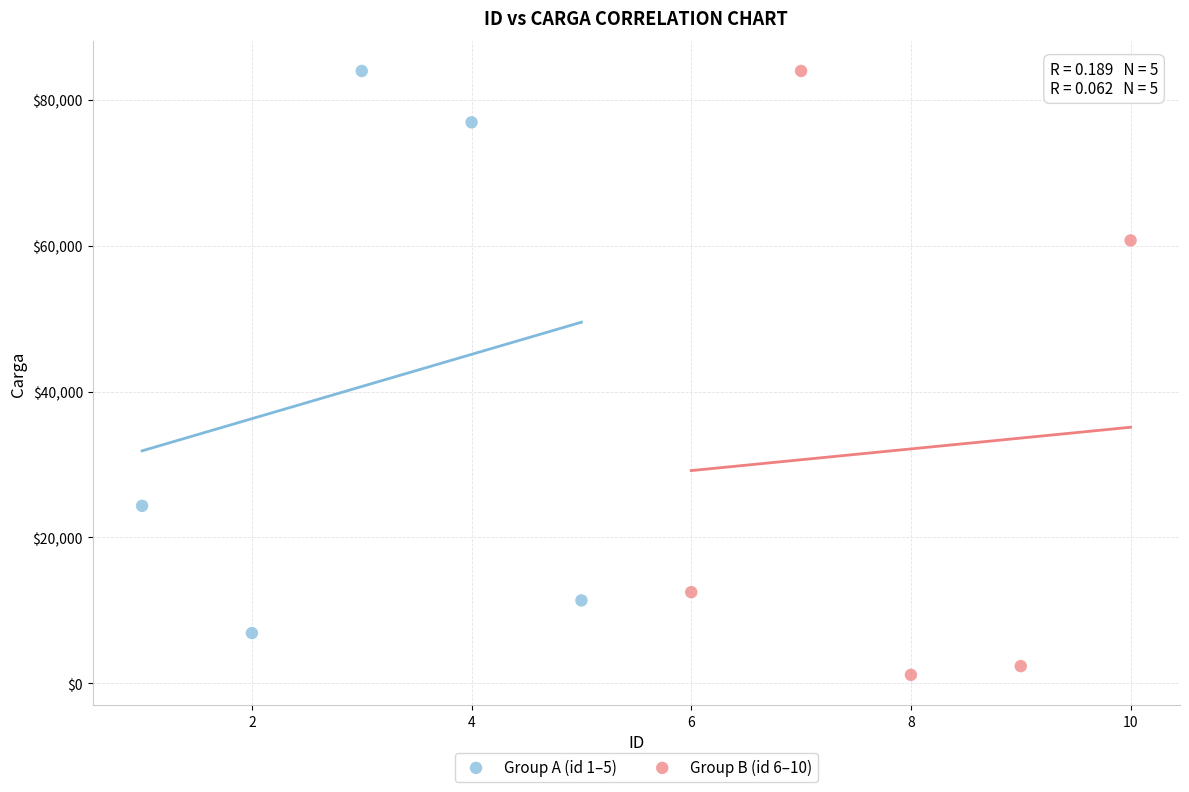

Which series contains the lowest Y value?

Group B (id 6–10)